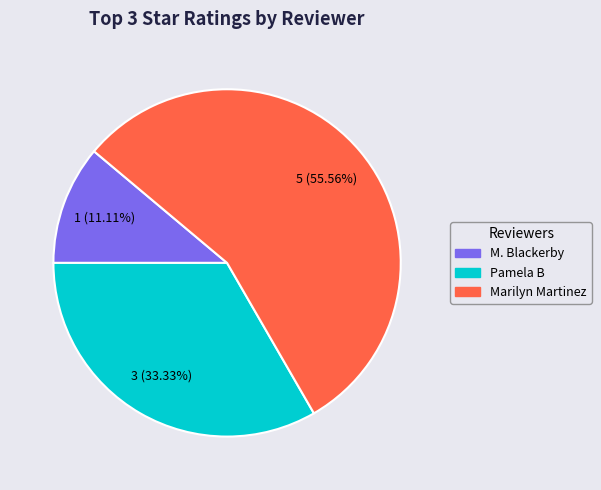

True or false: Pamela B accounts for 20% of the total.

False